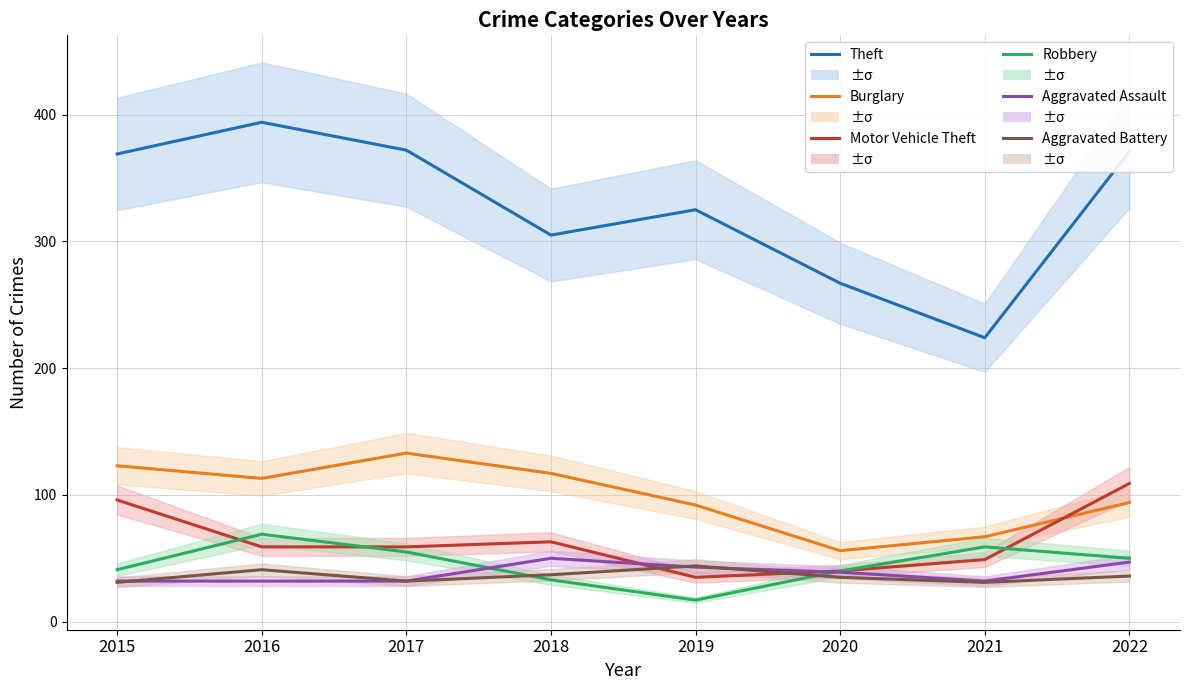

True or false: Aggravated Assault and Theft cross at least once.

False